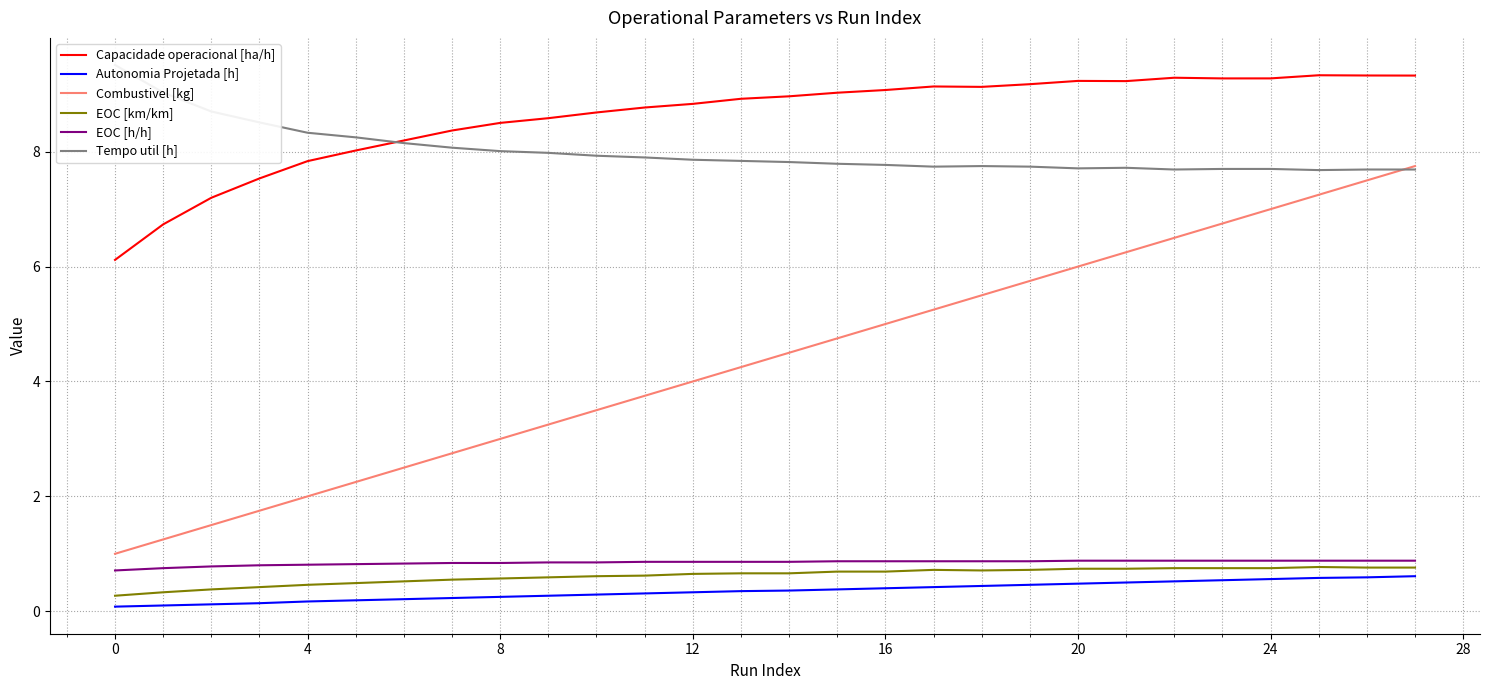

At which category is the sum across all series the highest?

27